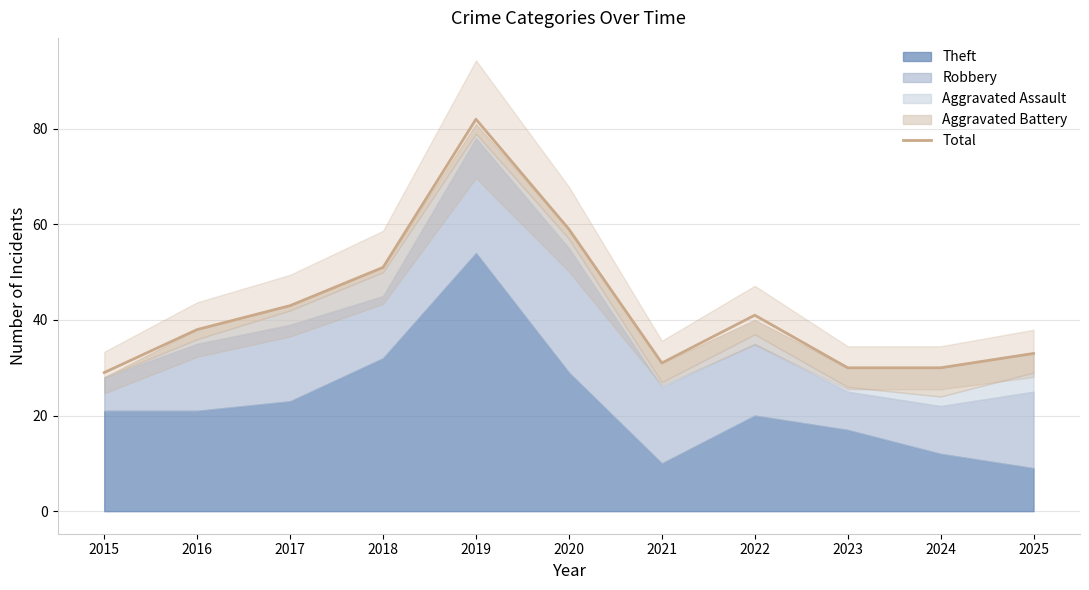

True or false: there are more than 0 points higher than both neighbors.

True